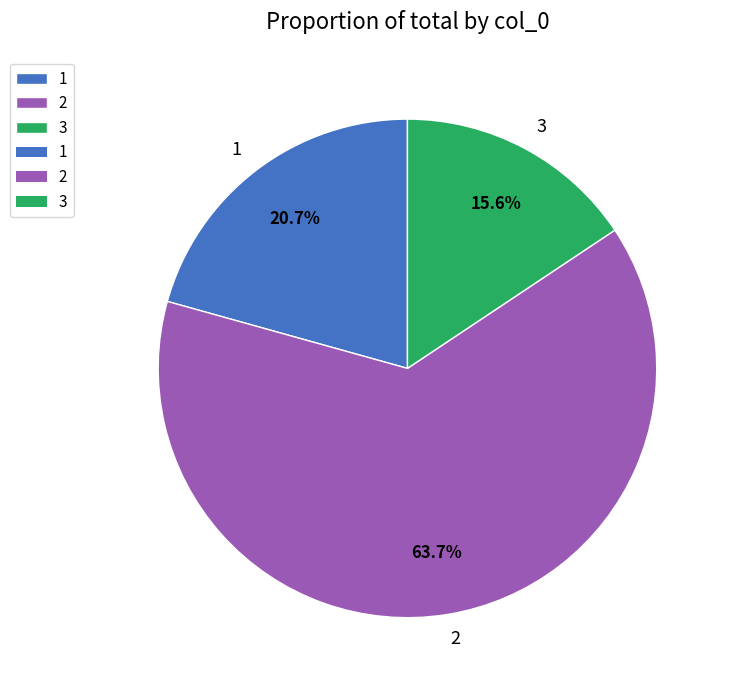

Does 2 represent more than half of the total?

Yes